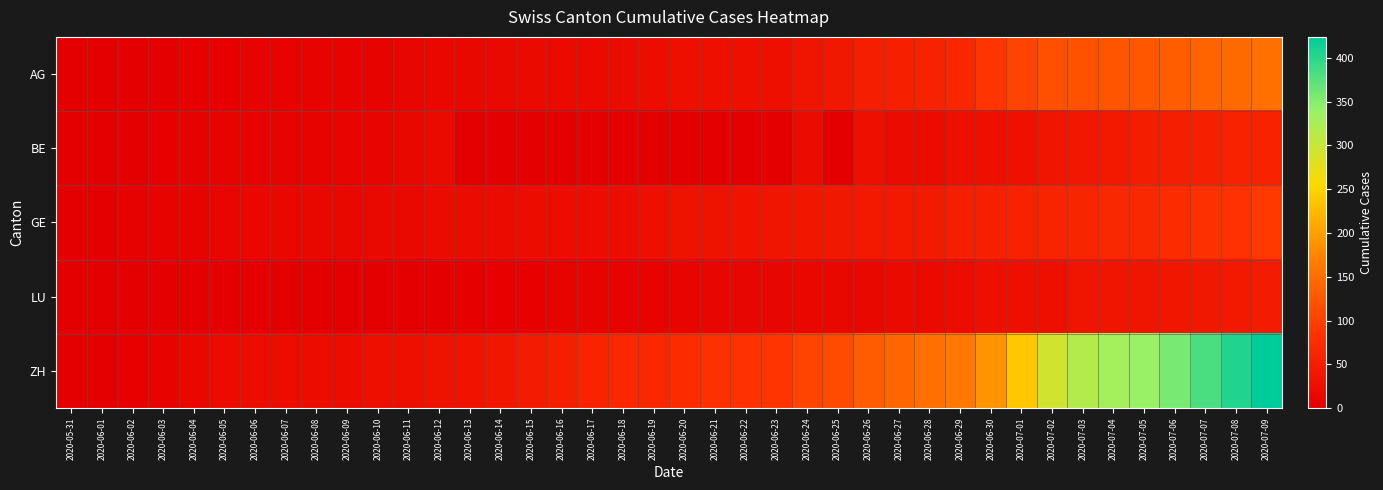

Which series has the largest range (max minus min)?

ZH